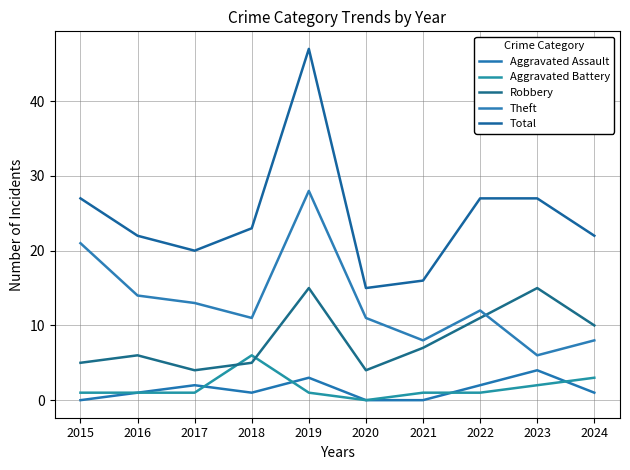

The Robbery series shows 7 at 2017. True or false?

False